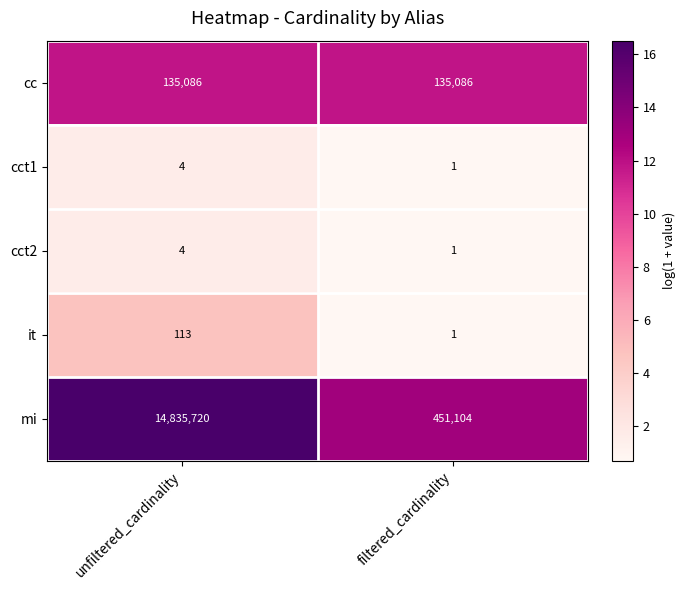

How many series are shown in this chart?

5